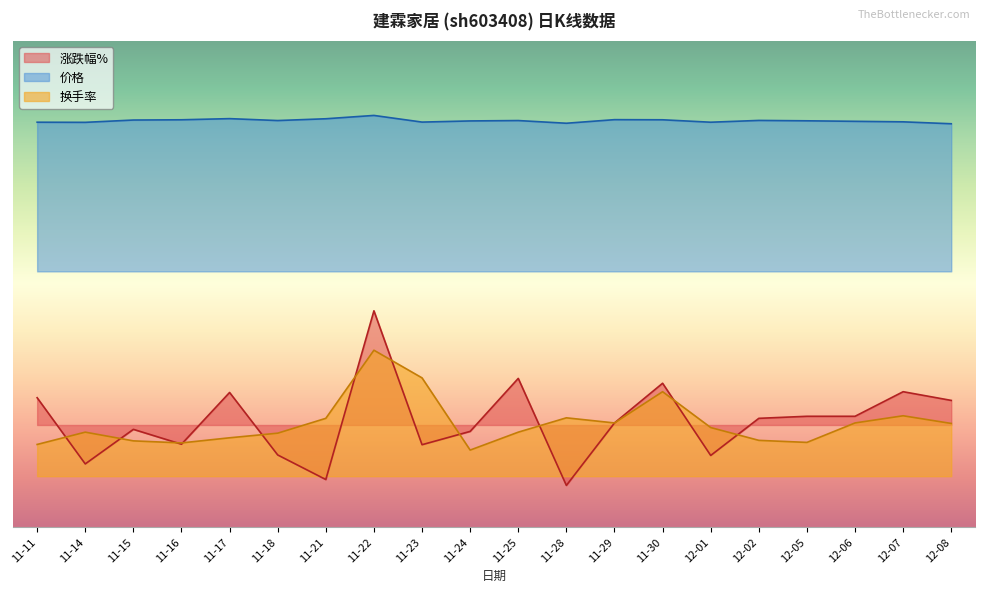

What position from the right is 12-08?

1